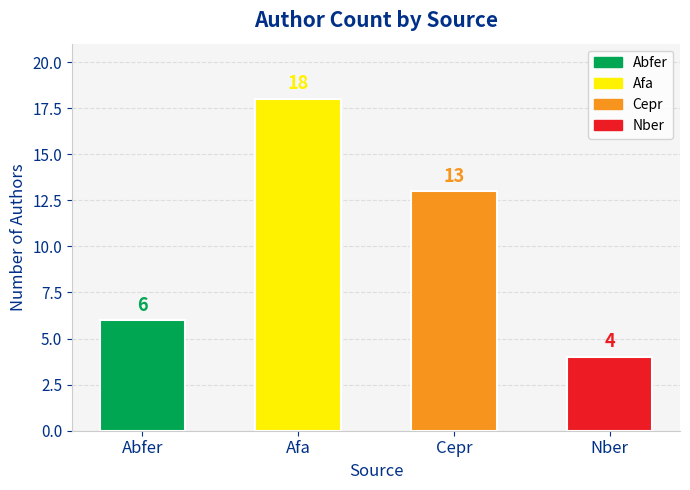

Reading right to left, list all the values displayed in this chart.

Nber=4	Cepr=13	Afa=18	Abfer=6